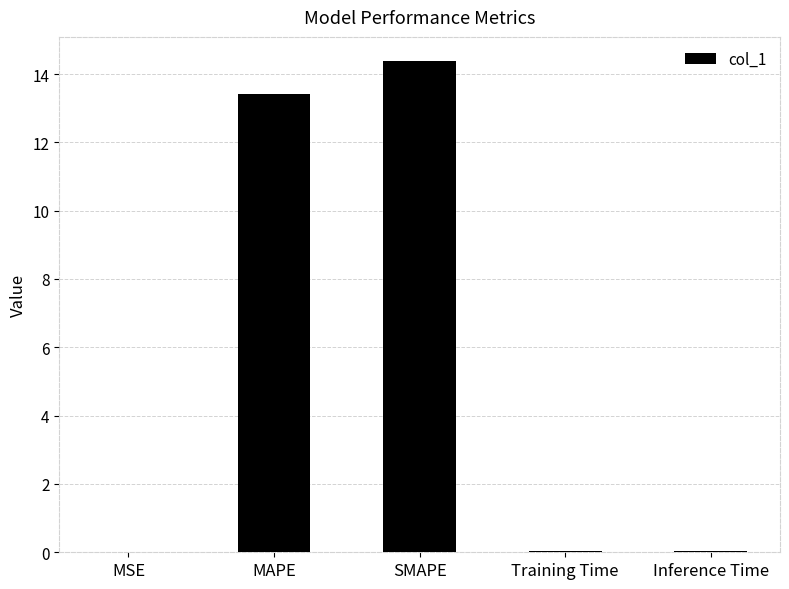

What is the maximum value shown in the chart?

14.4